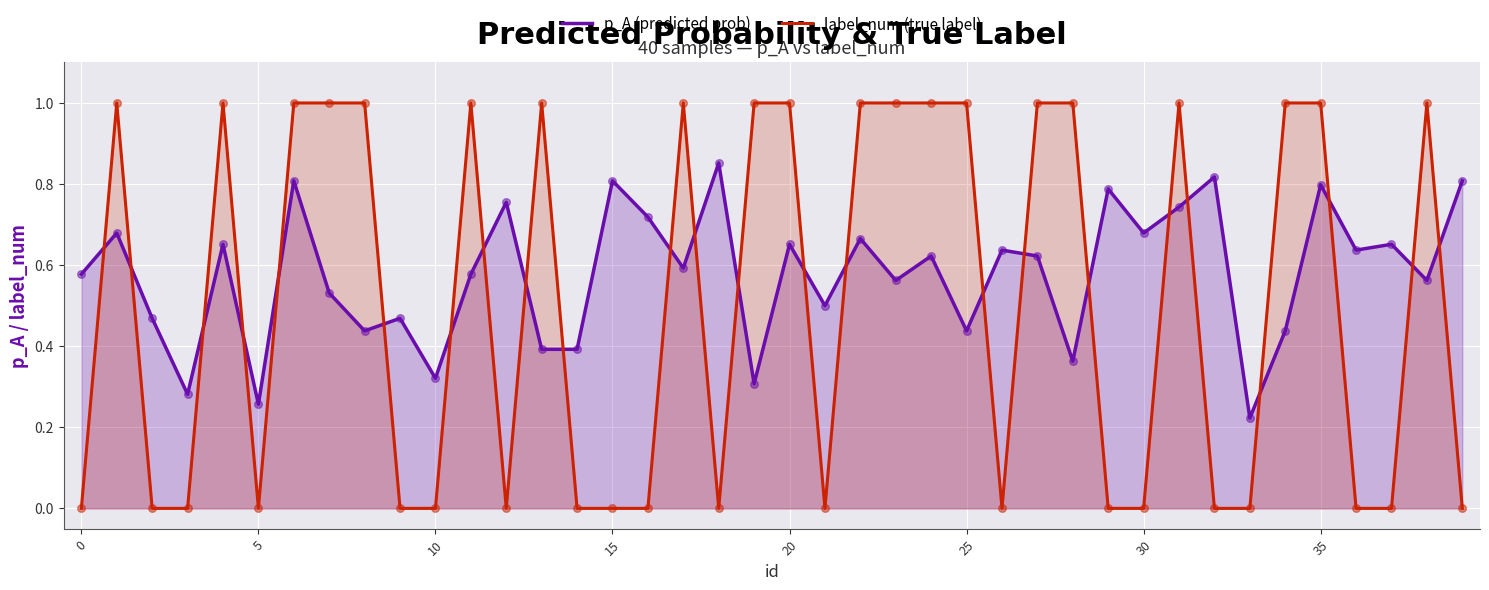

Which series has the largest total across all categories?

p_A (predicted prob)